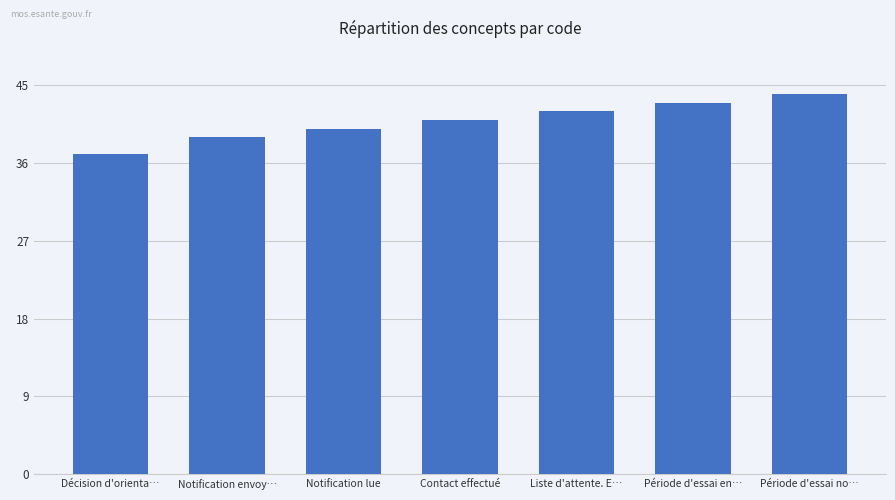

What is the approximate value at Période d'essai en…?

43